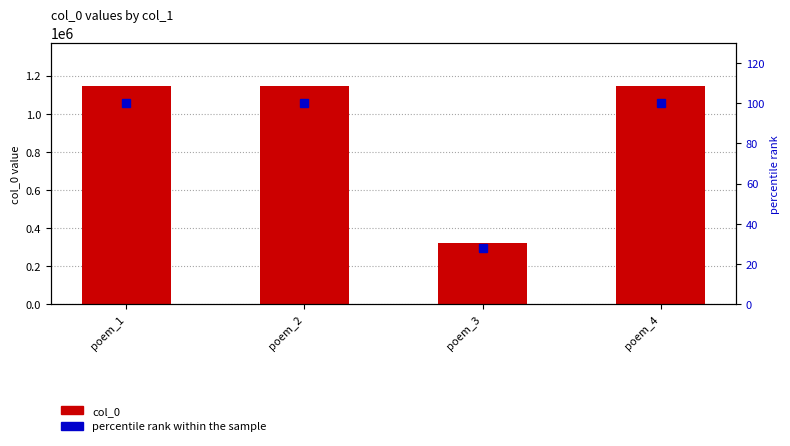

What is the sum of the percentile rank within the sample values at poem_2 and poem_4?

199.9